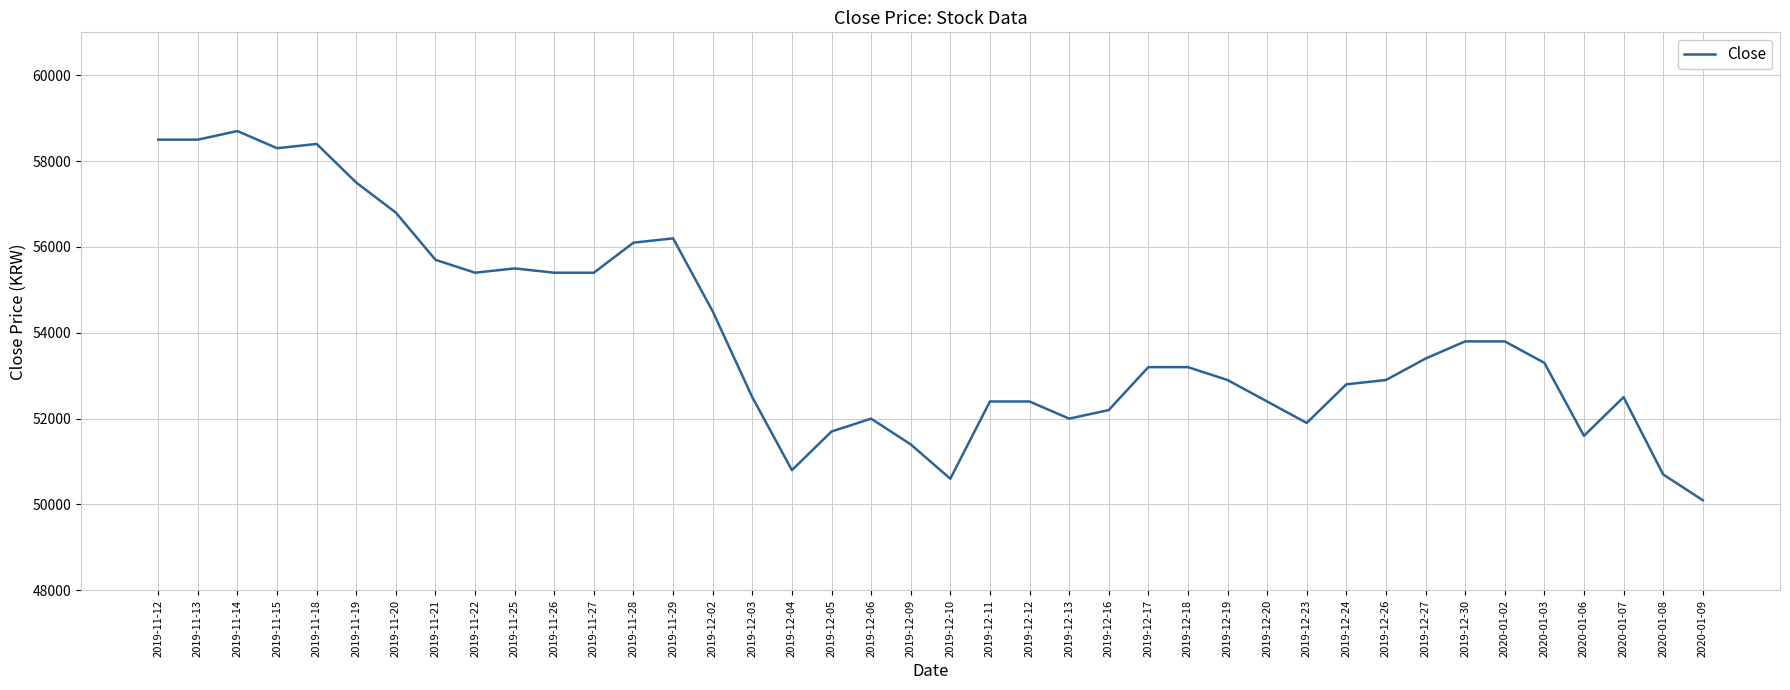

What is the change in value from 2019-11-19 to 2020-01-09?

-7400